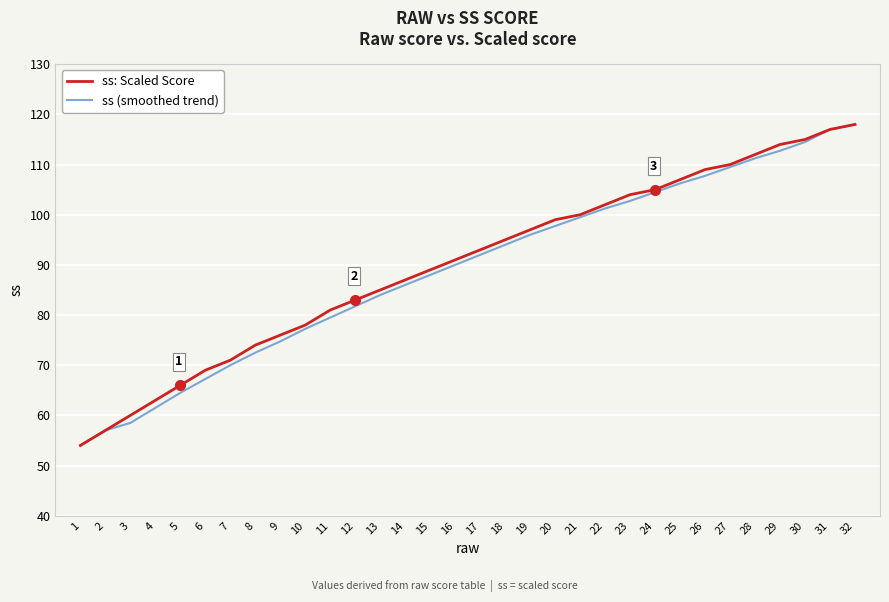

At which category does the chart reach its minimum across all series?

1